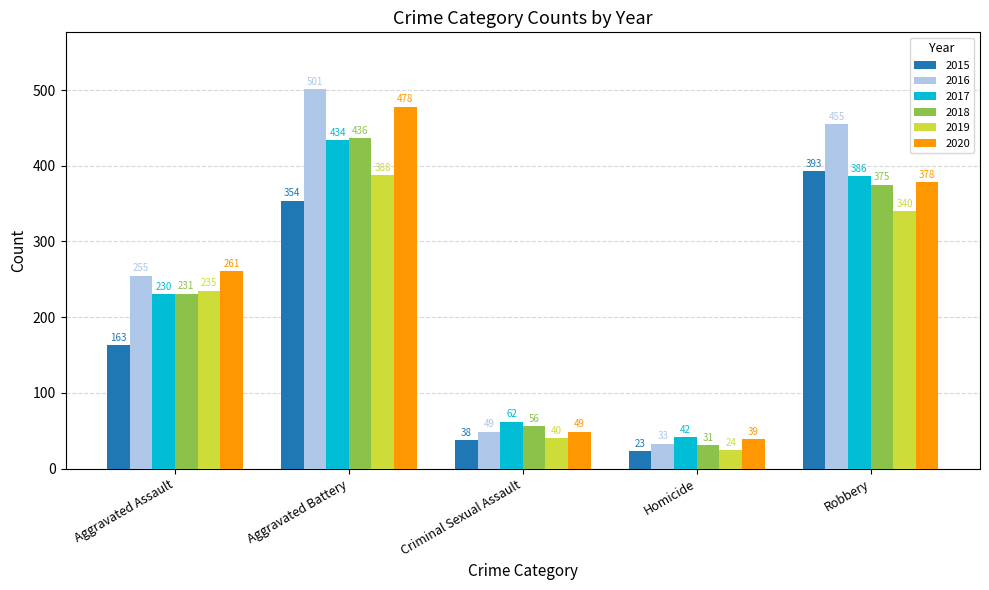

Where is 2015 nearest to the value 208?

Aggravated Assault